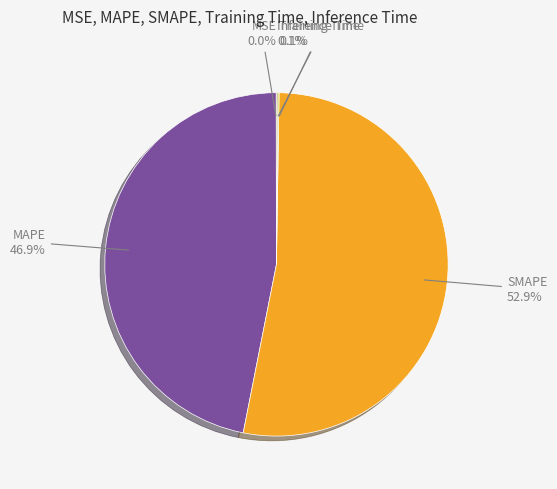

Which category has the biggest portion of the pie?

SMAPE